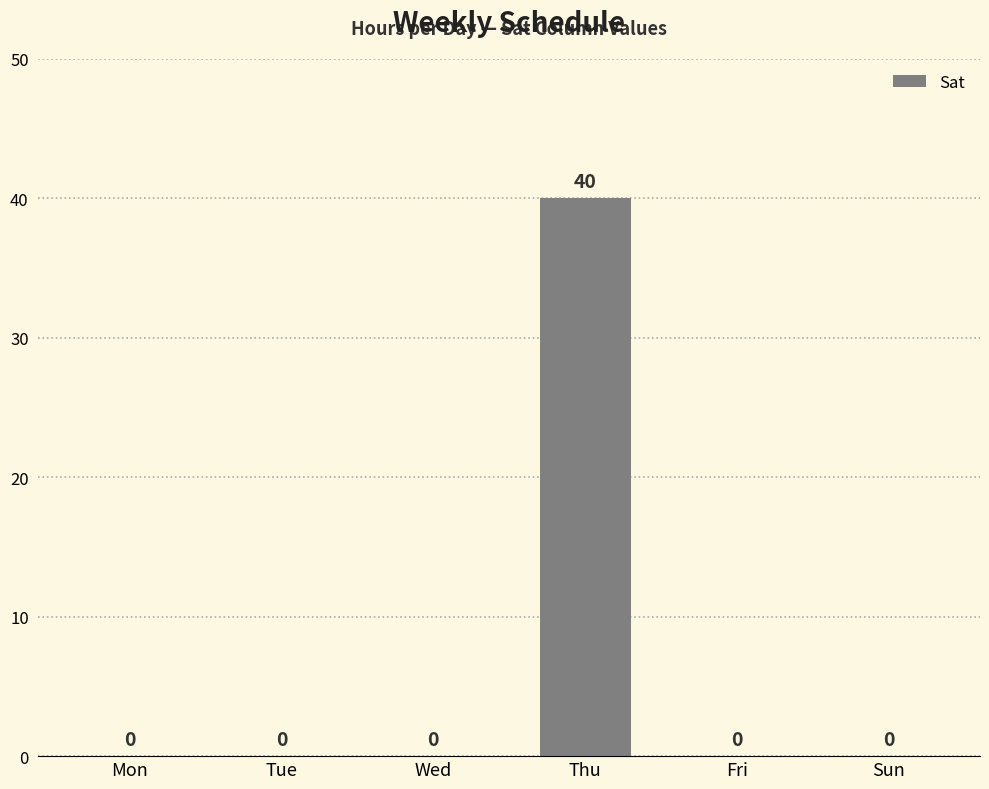

True or false: the data shows 27 at Tue.

False